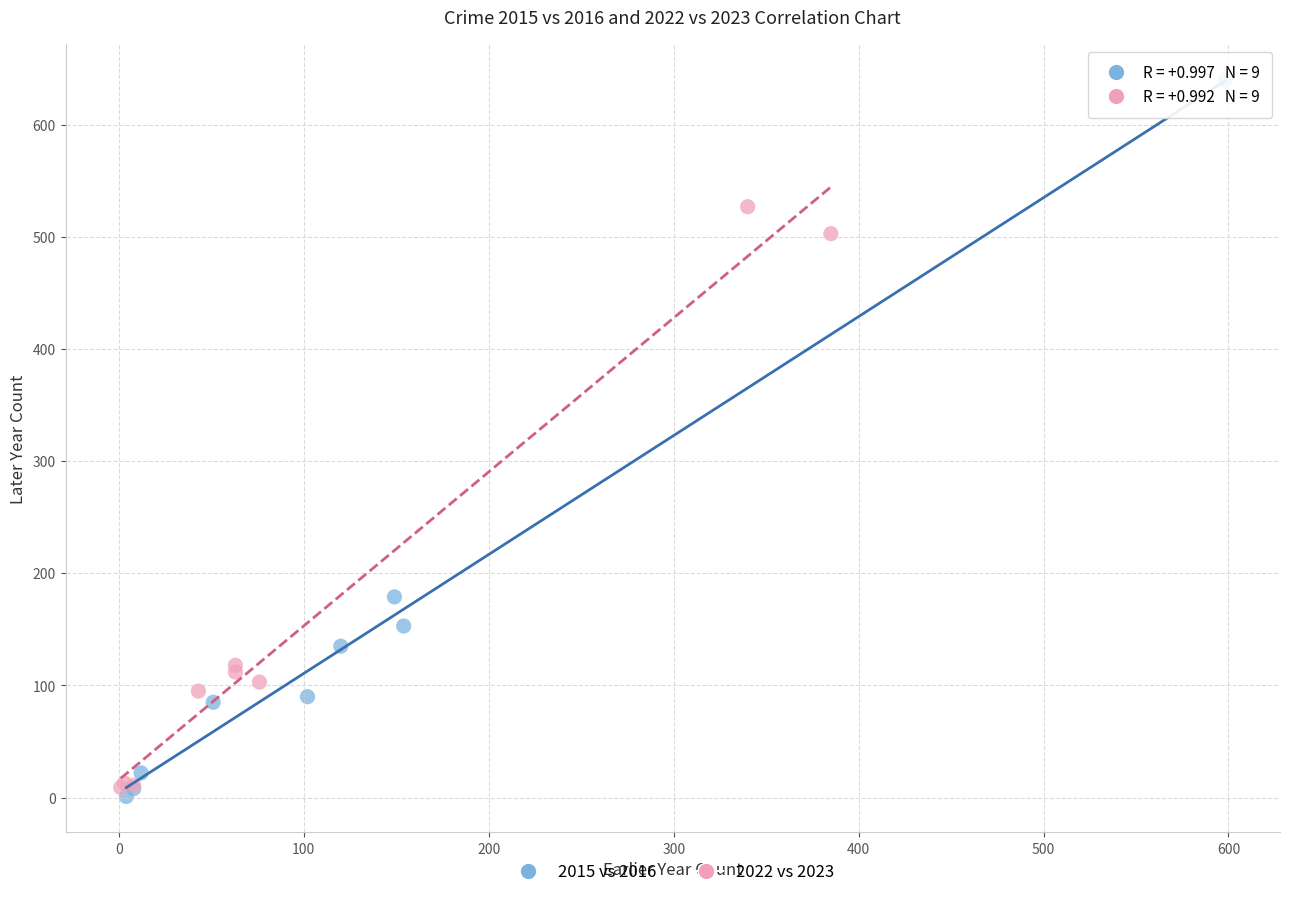

Which series has the largest Y range (max minus min)?

2015 vs 2016